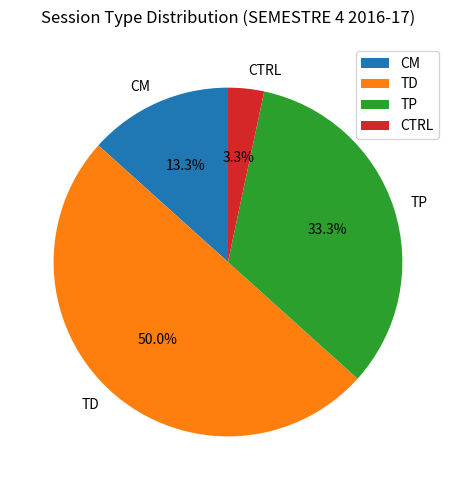

What is the ratio of the value at CM to the value at CTRL?

4.0